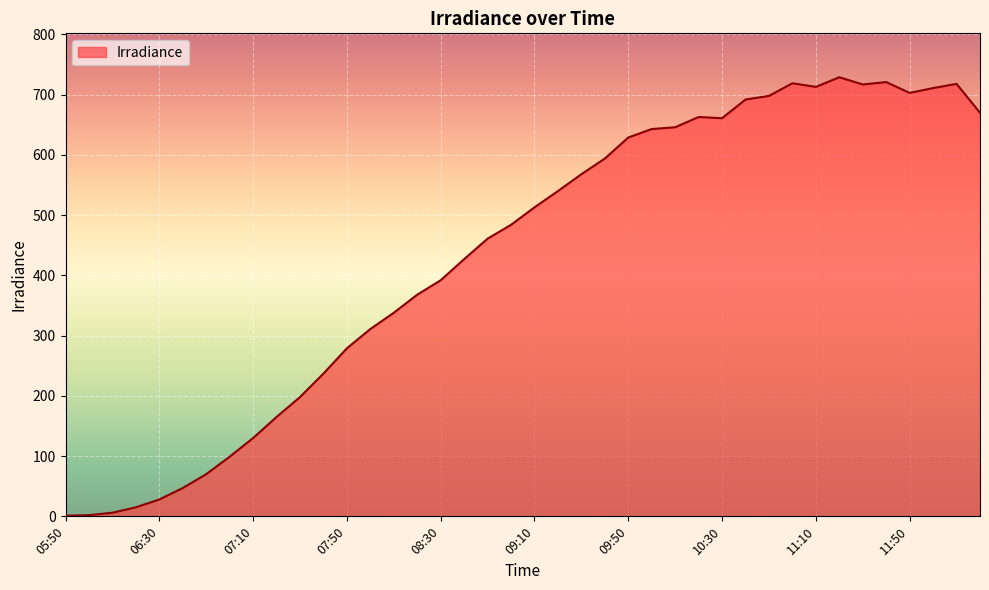

What is the difference between the maximum and minimum values?

728